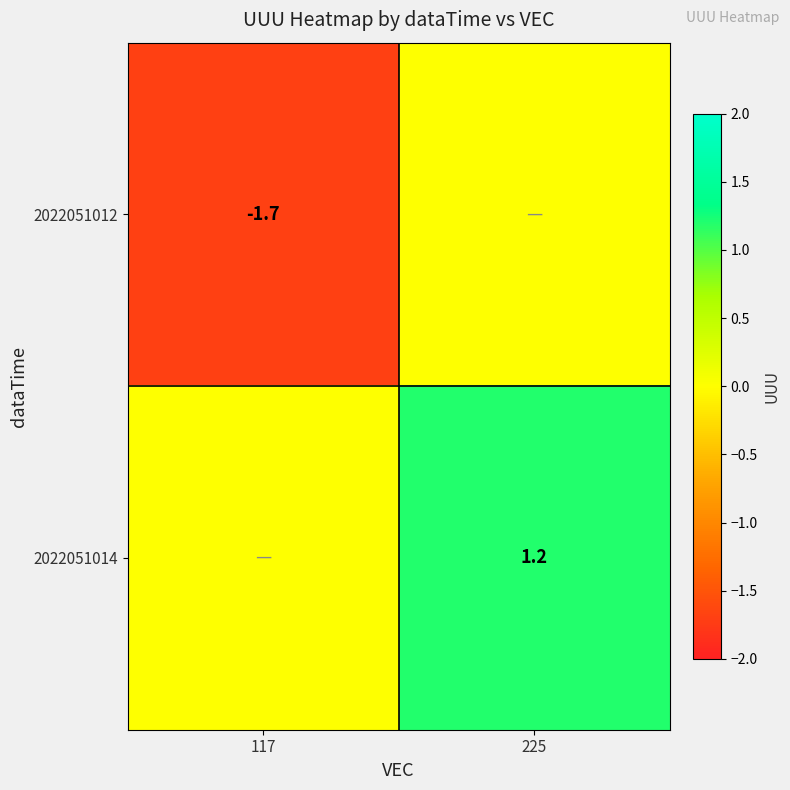

The value of 2022051014 at 225 is 1.6. True or false?

False